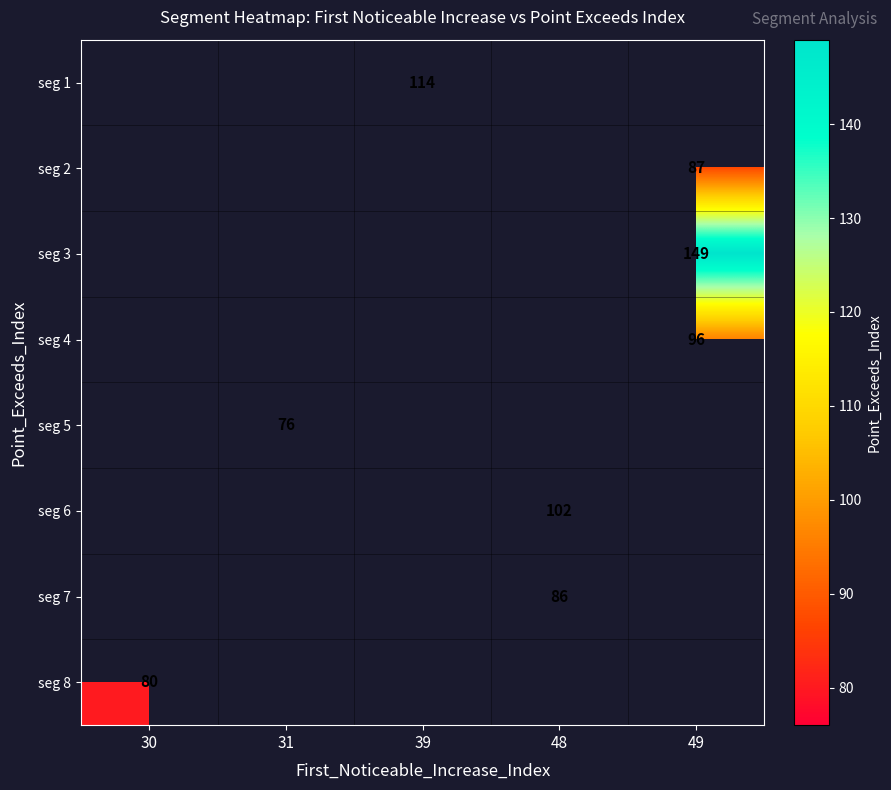

What is the maximum value shown in the chart?

149.0